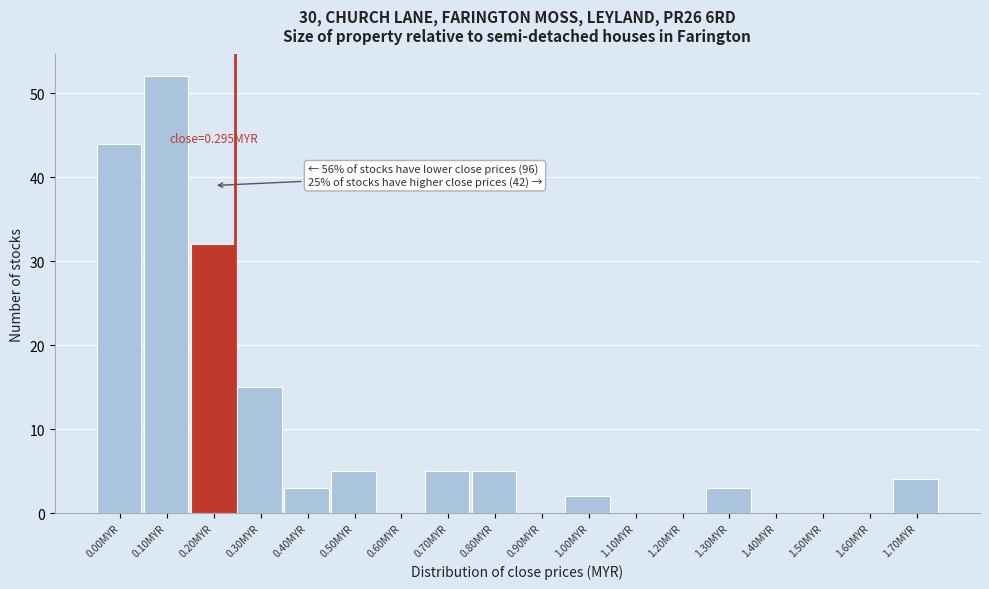

Reading left to right, what are all the values shown in this chart?

0.00MYR=44	0.10MYR=52	0.20MYR=32	0.30MYR=15	0.40MYR=3	0.50MYR=5	0.60MYR=0	0.70MYR=5	0.80MYR=5	0.90MYR=0	1.00MYR=2	1.10MYR=0	1.20MYR=0	1.30MYR=3	1.40MYR=0	1.50MYR=0	1.60MYR=0	1.70MYR=4